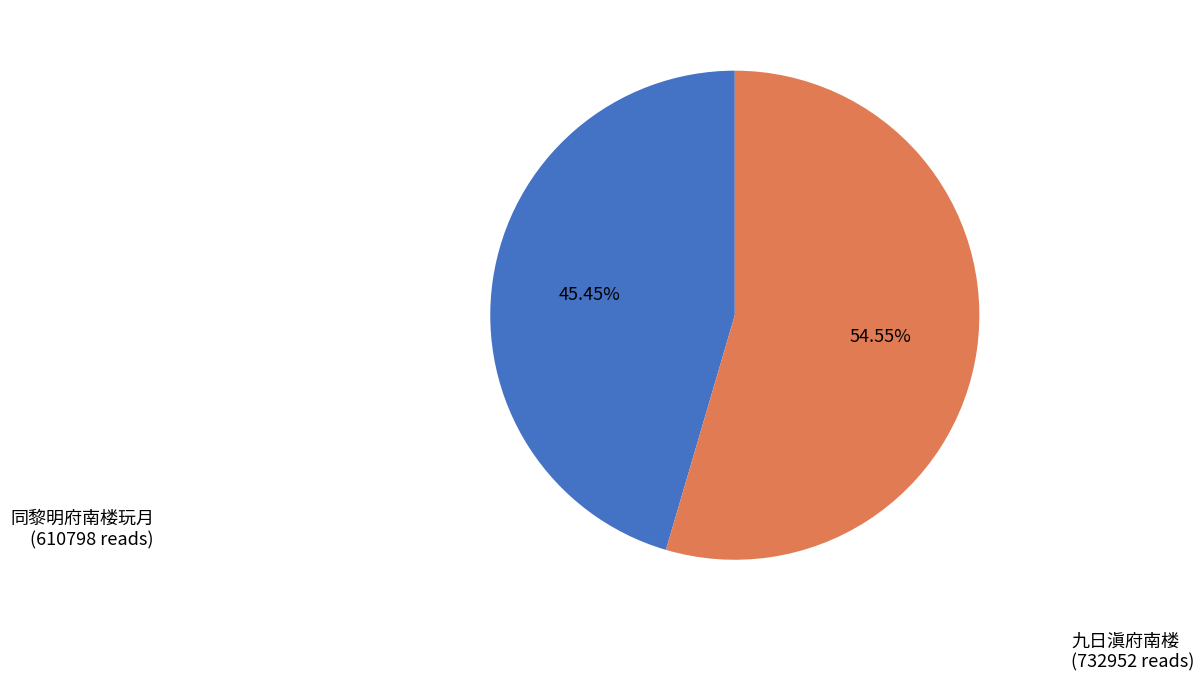

Is there a majority slice in this chart?

Yes